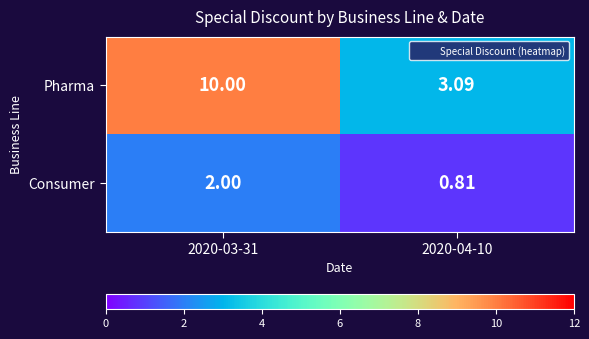

Which series has the widest spread of values?

Pharma